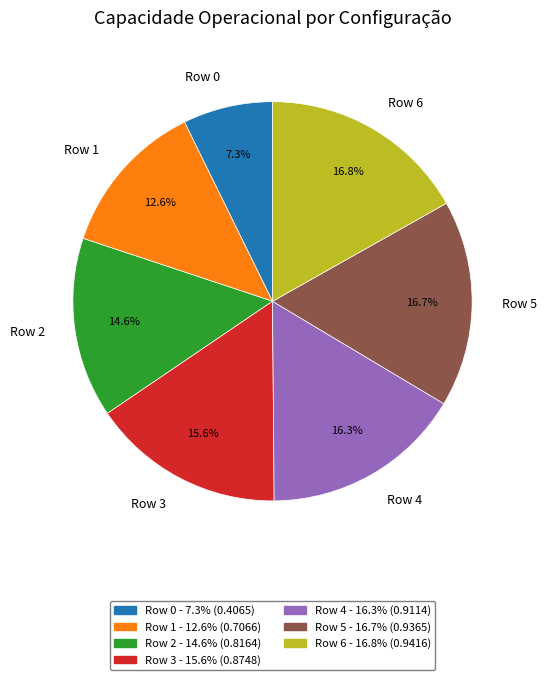

How many segments does this pie chart have?

7